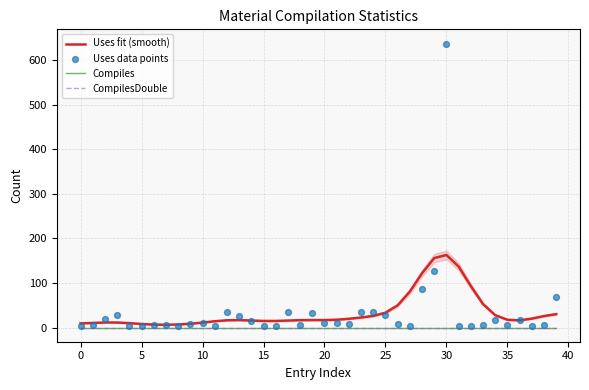

At how many categories does at least one series exceed 18?

21